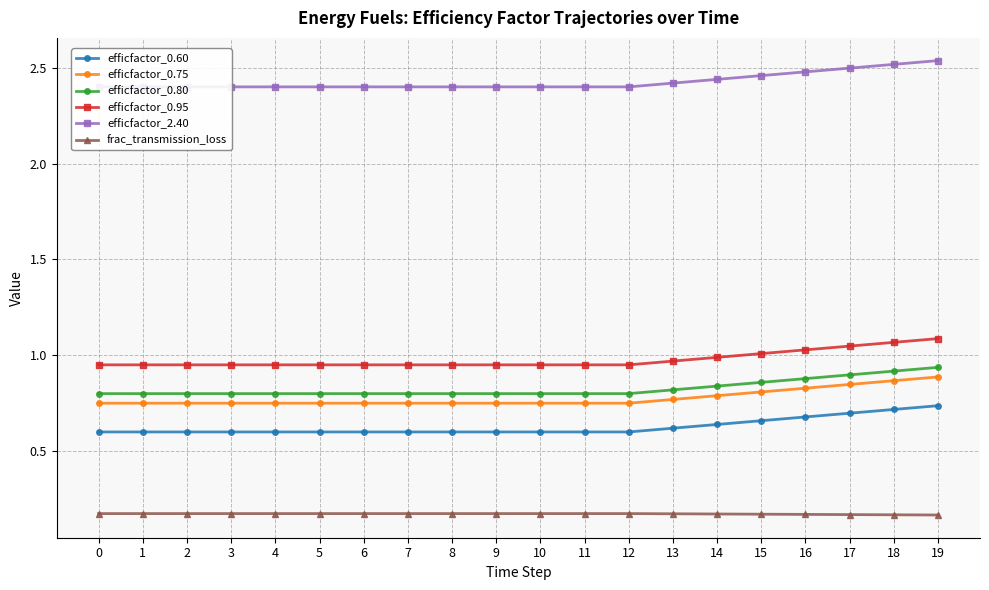

Rank the series at 8 from lowest to highest value.

frac_transmission_loss, efficfactor_0.60, efficfactor_0.75, efficfactor_0.80, efficfactor_0.95, efficfactor_2.40